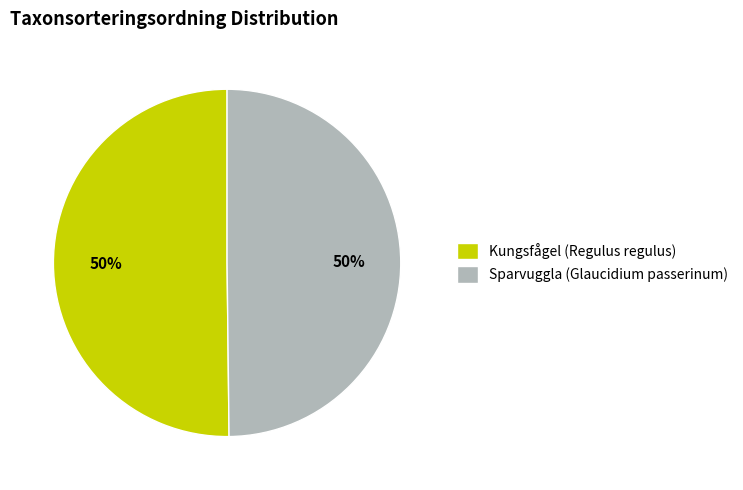

What is the ratio of the value at Kungsfågel (Regulus regulus) to the value at Sparvuggla (Glaucidium passerinum)?

1.0